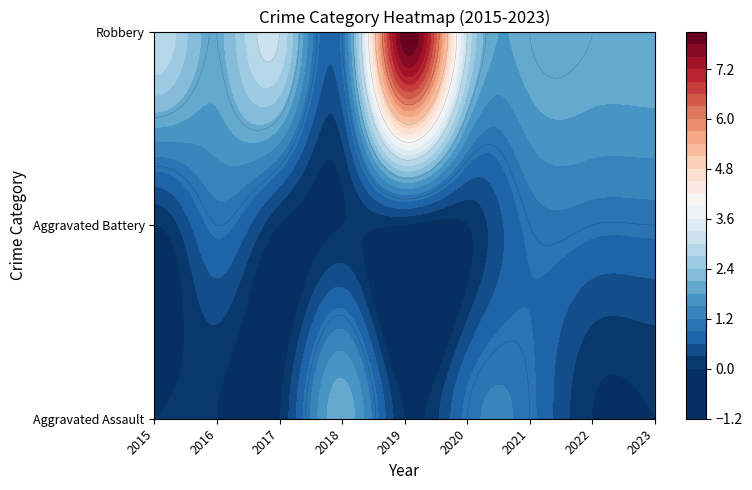

At how many categories does at least one series exceed 7?

1